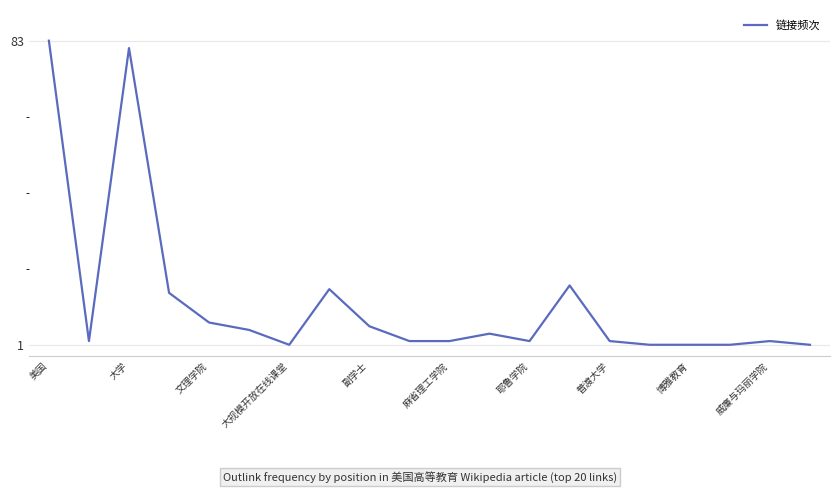

Reading left to right, list all the values displayed in this chart.

83	2	81	15	7	5	1	16	6	2	2	4	2	17	2	1	1	1	2	1